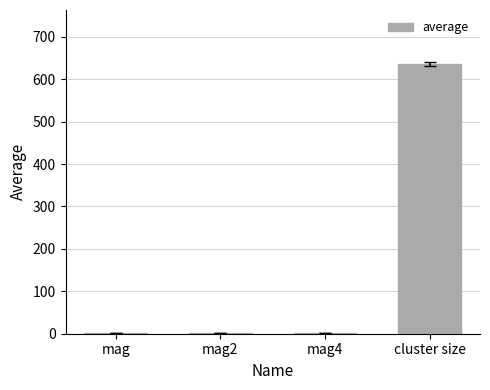

Between mag2 and cluster size, which is larger?

cluster size